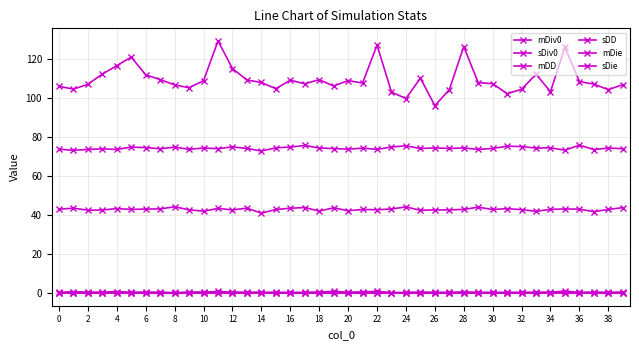

What is the maximum value for mDiv0?

44.3